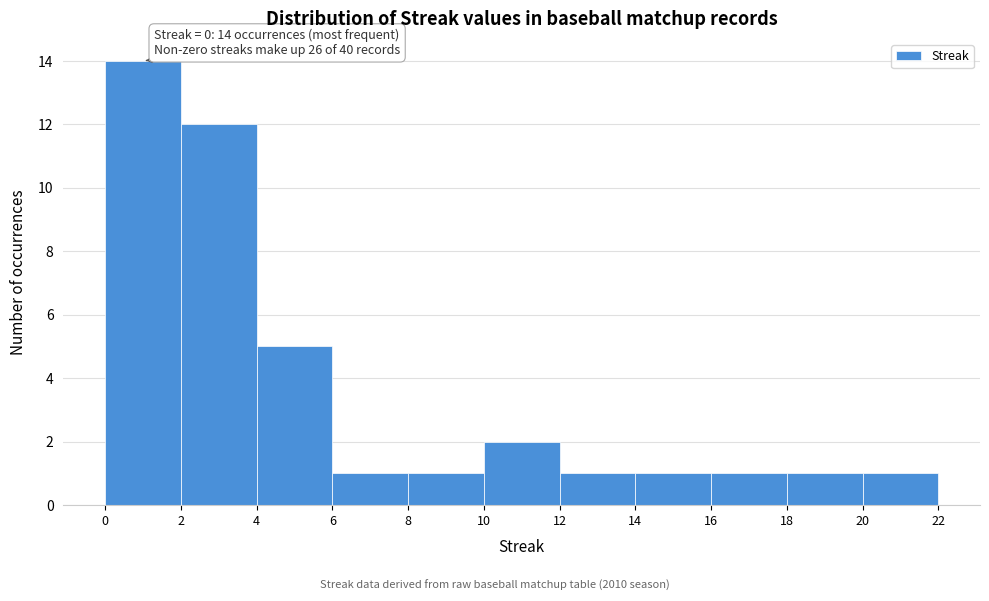

Which range on the x-axis has the tallest bar?

0 to 2